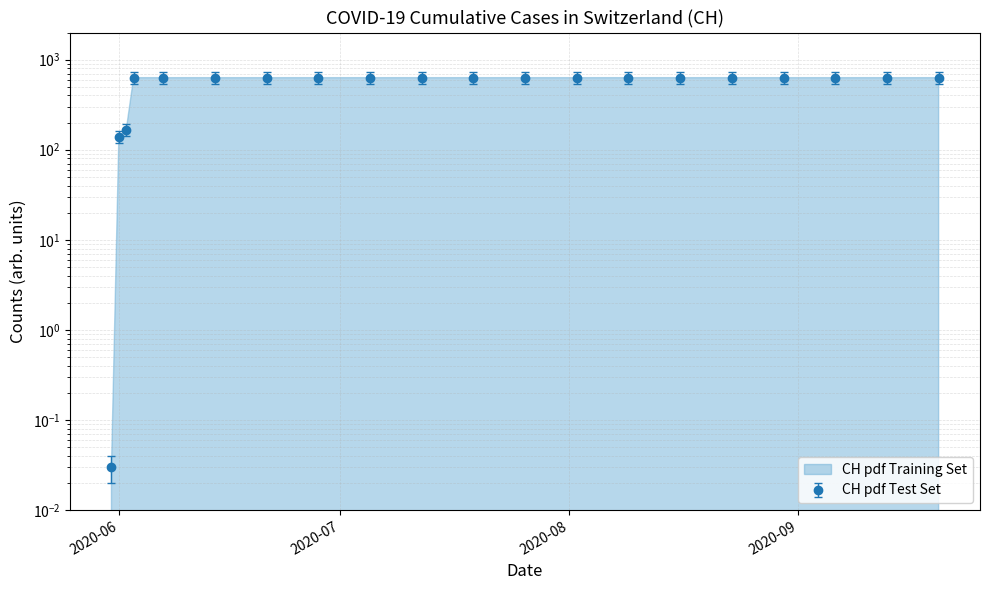

What is the difference between the values at 2020-06-02 and 2020-06-03?

394.4